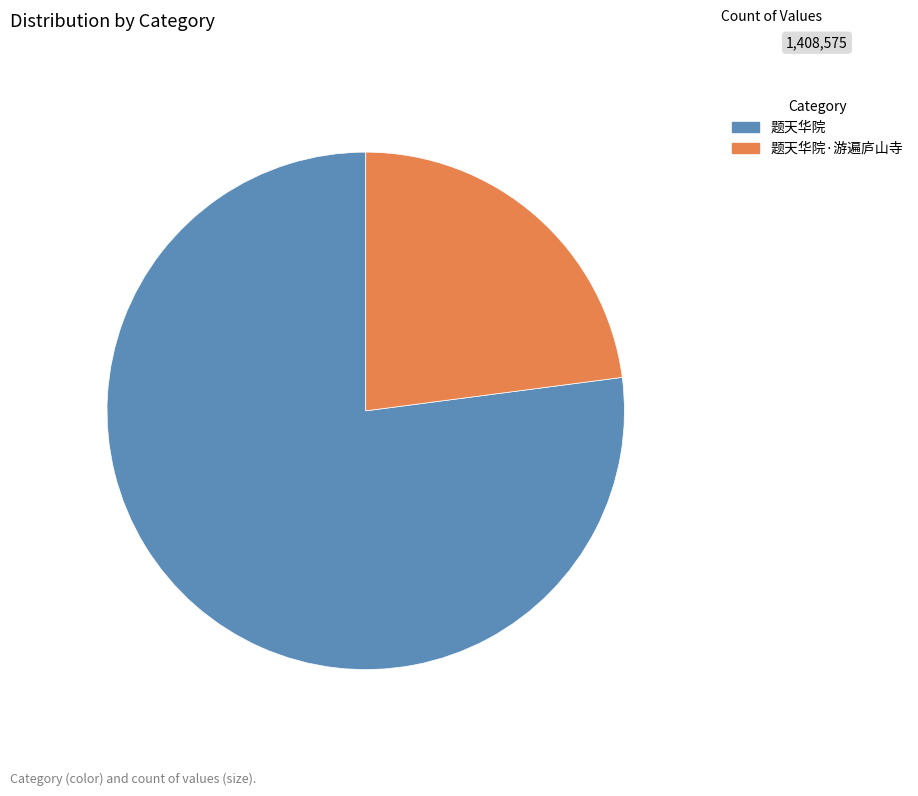

Is 题天华院 the majority of the pie?

Yes